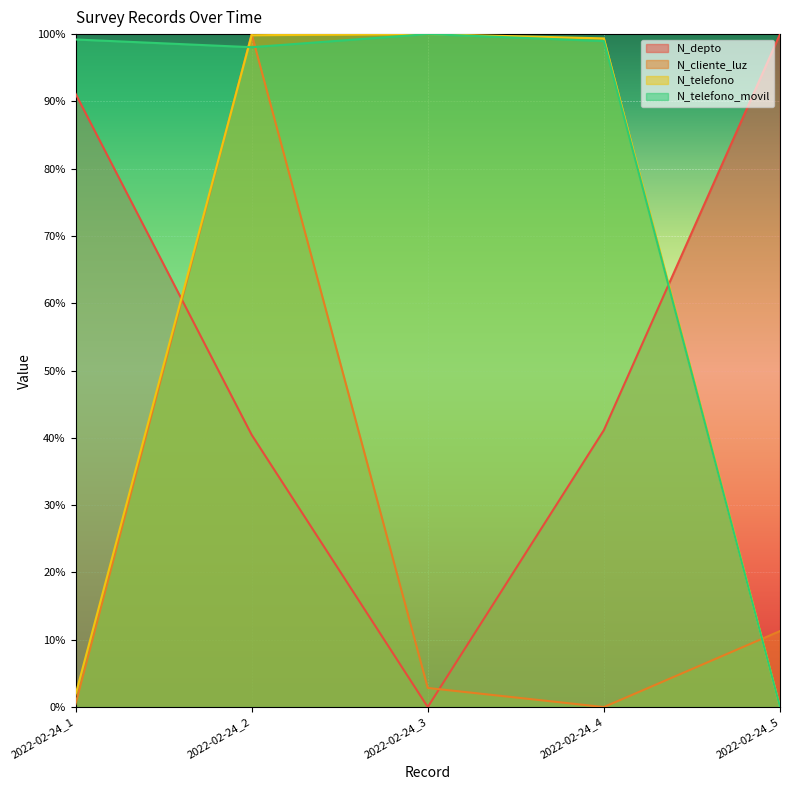

Which series changed the most between 2022-02-24_3 and 2022-02-24_4?

N_depto